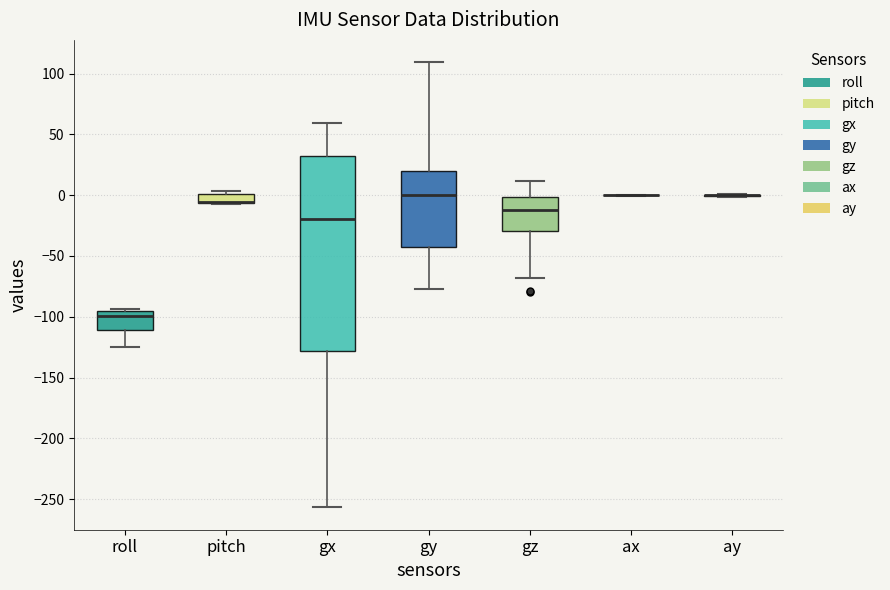

Where does the median line of the box for gy sit on the y-axis? The values are not printed on the chart, so give them approximately, as read against the axis.

0